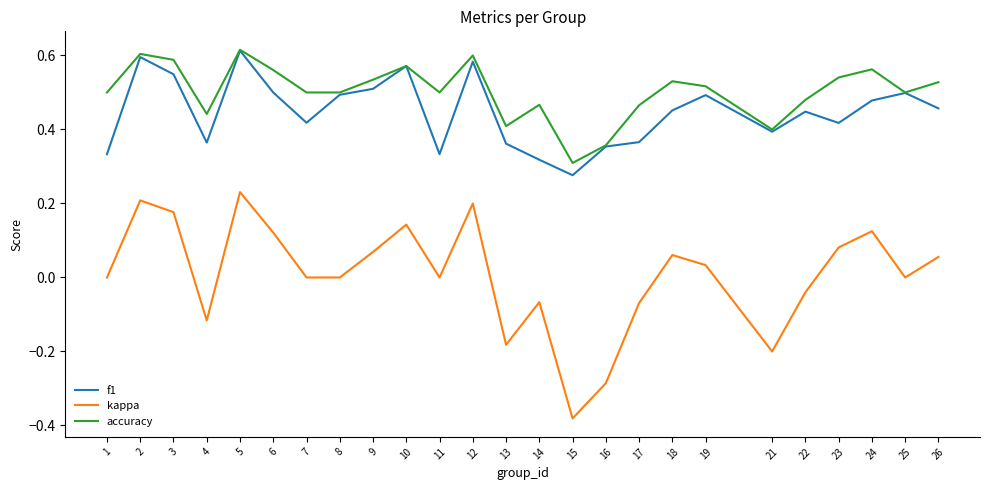

Which series has the widest spread of values?

kappa